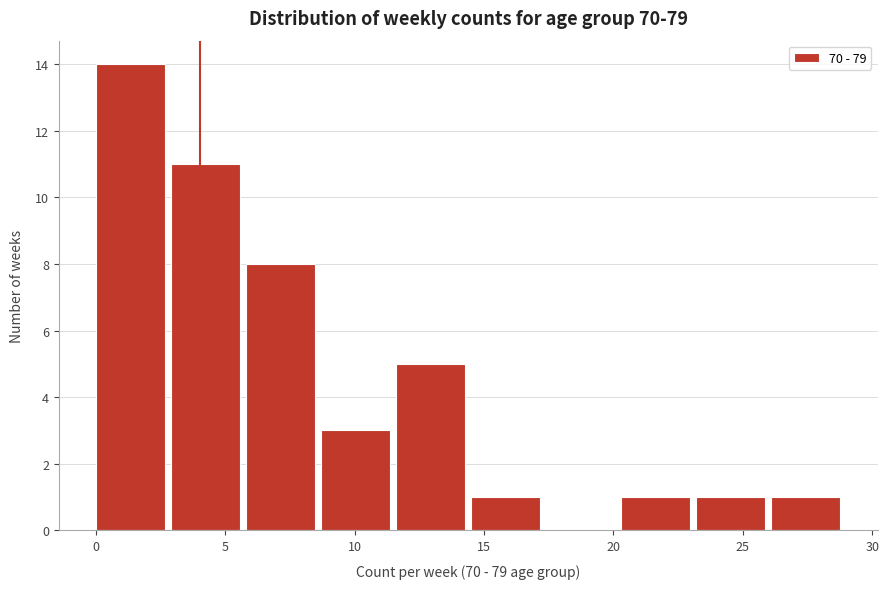

Reading left to right, list every bar in this chart as the range it spans on the x-axis followed by its height. Neither the bar edges nor the heights are printed on the chart, so give them approximately, as read against the axes.

0.0 to 2.9: 14
2.9 to 5.8: 11
5.8 to 8.7: 8
8.7 to 11.6: 3
11.6 to 14.5: 5
14.5 to 17.4: 1
17.4 to 20.3: 0
20.3 to 23.2: 1
23.2 to 26.1: 1
26.1 to 29.0: 1